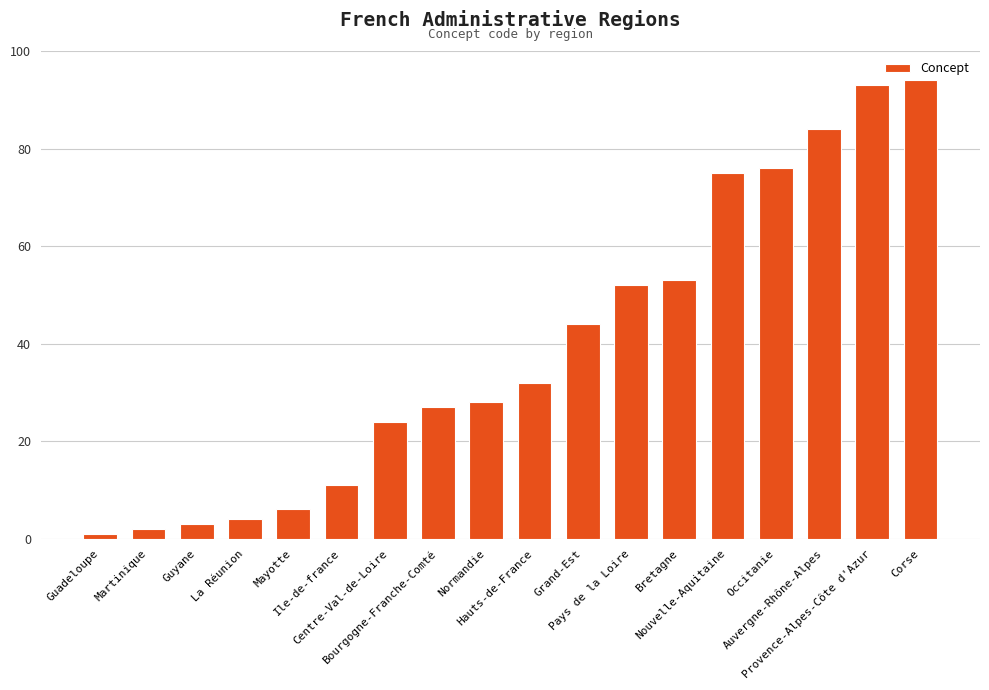

What is the greatest value displayed?

94